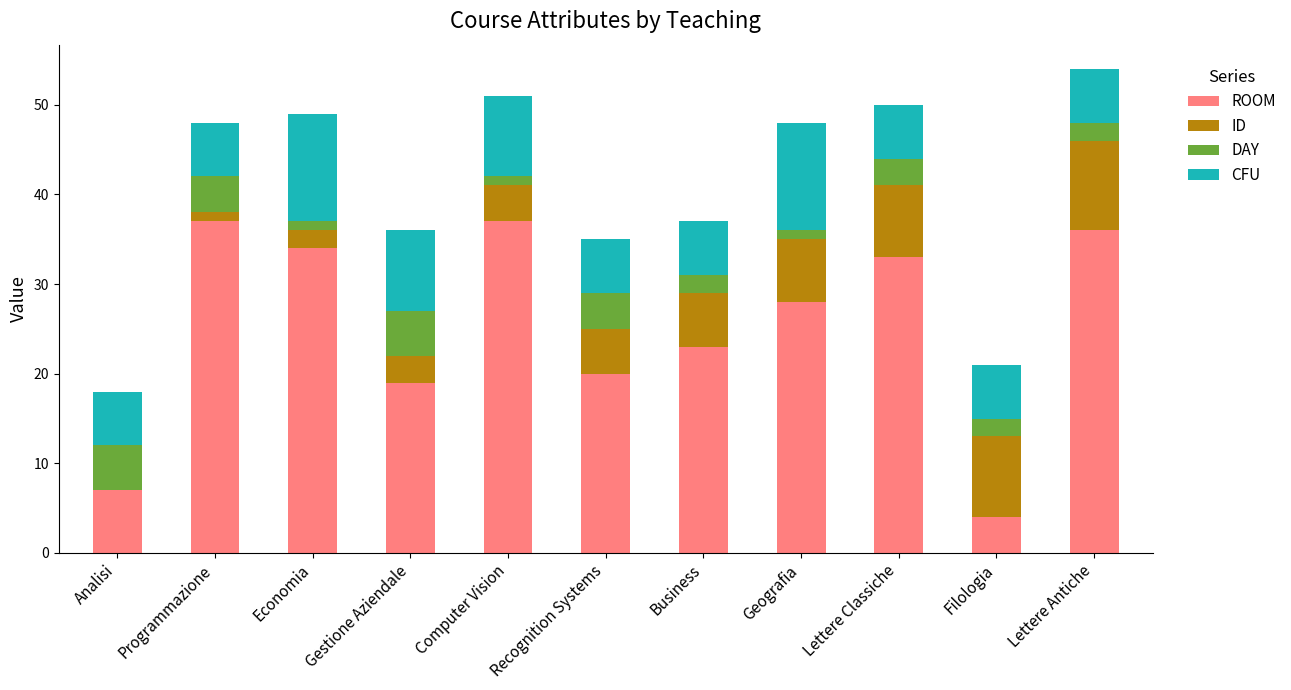

What is the highest value of the ROOM series?

37